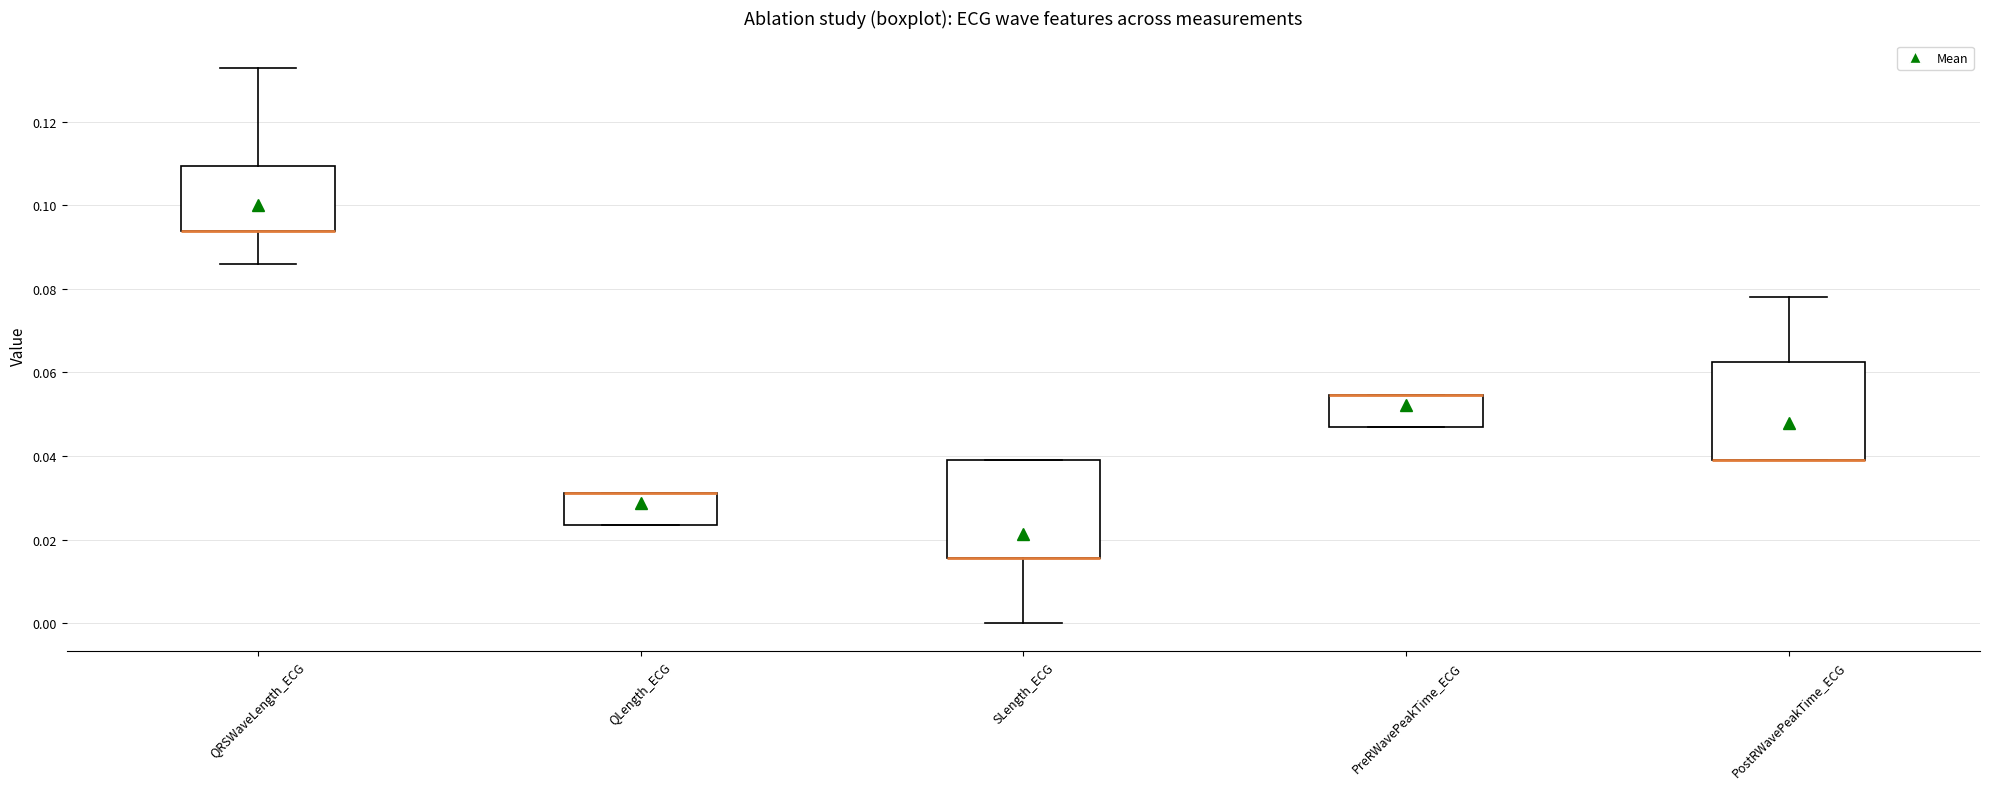

Reading left to right, transcribe this box plot: for each box, give where its median line is, the range the box spans, and where its two whiskers end, as read against the y-axis. The values are not printed on the chart, so give them approximately, as read against the axis.

QRSWaveLength_ECG: median 0.094 (drawn on the box's lower edge), box 0.094 to 0.110, whiskers 0.086 to 0.132
QLength_ECG: median 0.032 (drawn on the box's upper edge), box 0.024 to 0.032, whiskers 0.024 to 0.032
SLength_ECG: median 0.016 (drawn on the box's lower edge), box 0.016 to 0.040, whiskers 0.000 to 0.040
PreRWavePeakTime_ECG: median 0.054 (drawn on the box's upper edge), box 0.046 to 0.054, whiskers 0.046 to 0.054
PostRWavePeakTime_ECG: median 0.040 (drawn on the box's lower edge), box 0.040 to 0.062, whiskers 0.040 to 0.078